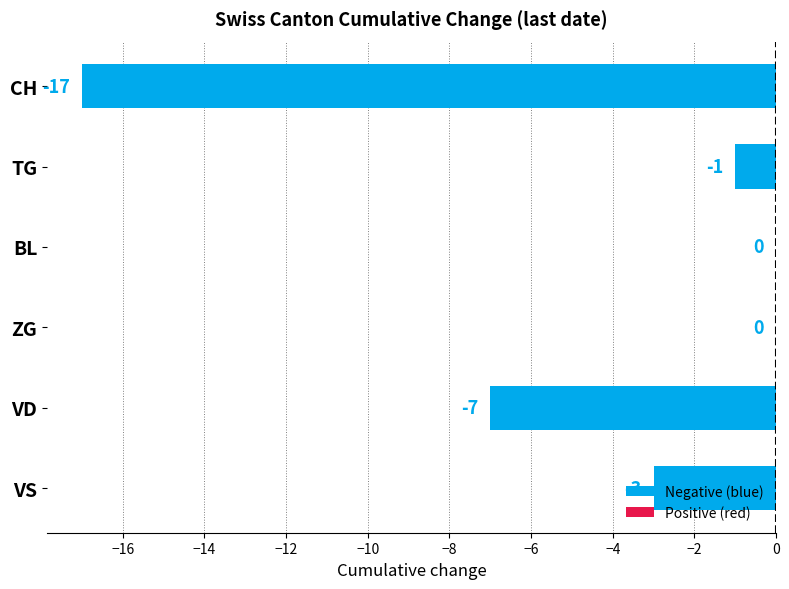

Where is the data nearest to the value -8?

VD